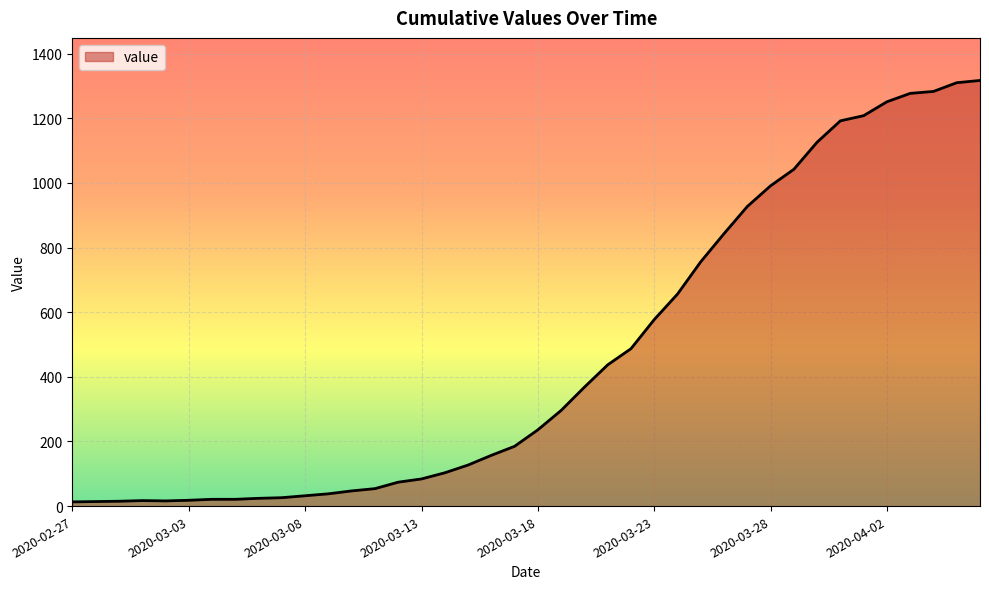

What is the maximum value shown in the chart?

1317